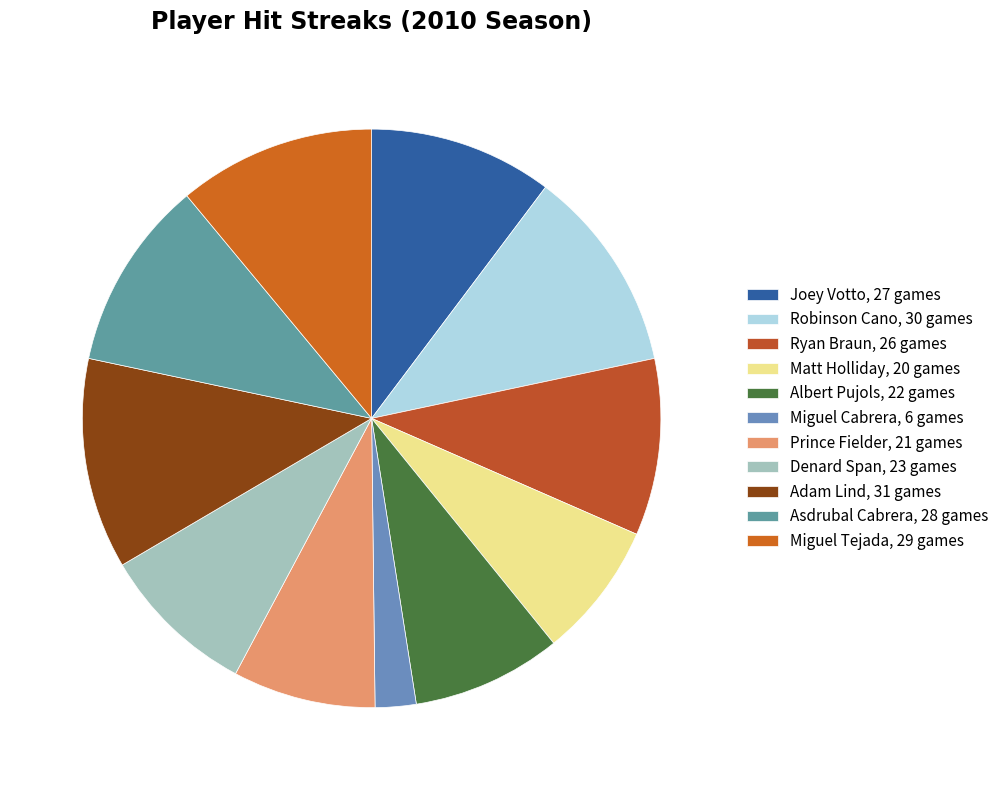

Rank the categories by value from lowest to highest.

Miguel Cabrera, Matt Holliday, Prince Fielder, Albert Pujols, Denard Span, Ryan Braun, Joey Votto, Asdrubal Cabrera, Miguel Tejada, Robinson Cano, Adam Lind